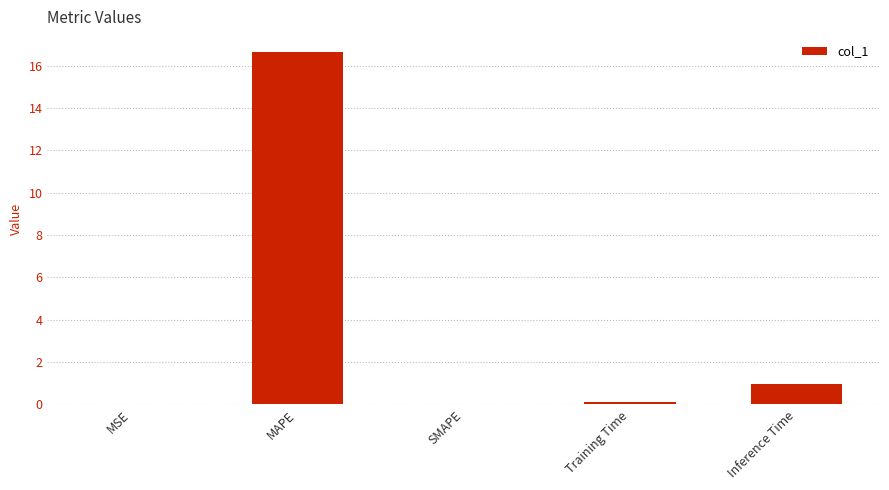

True or false: the data shows 1.0 at Inference Time.

True